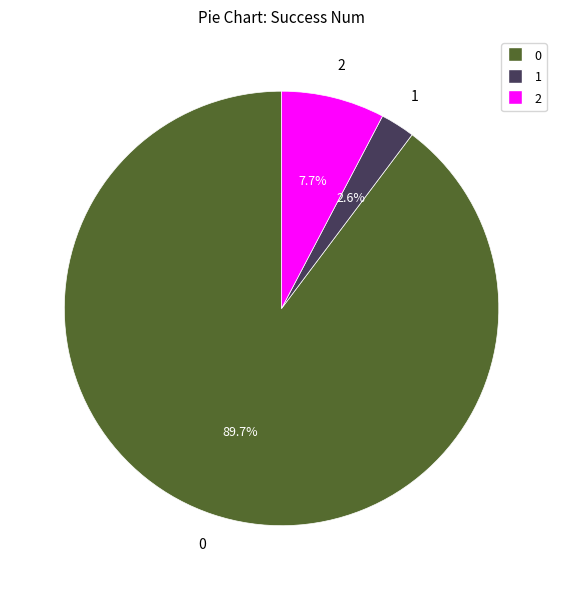

Count the number of slices in the pie.

3